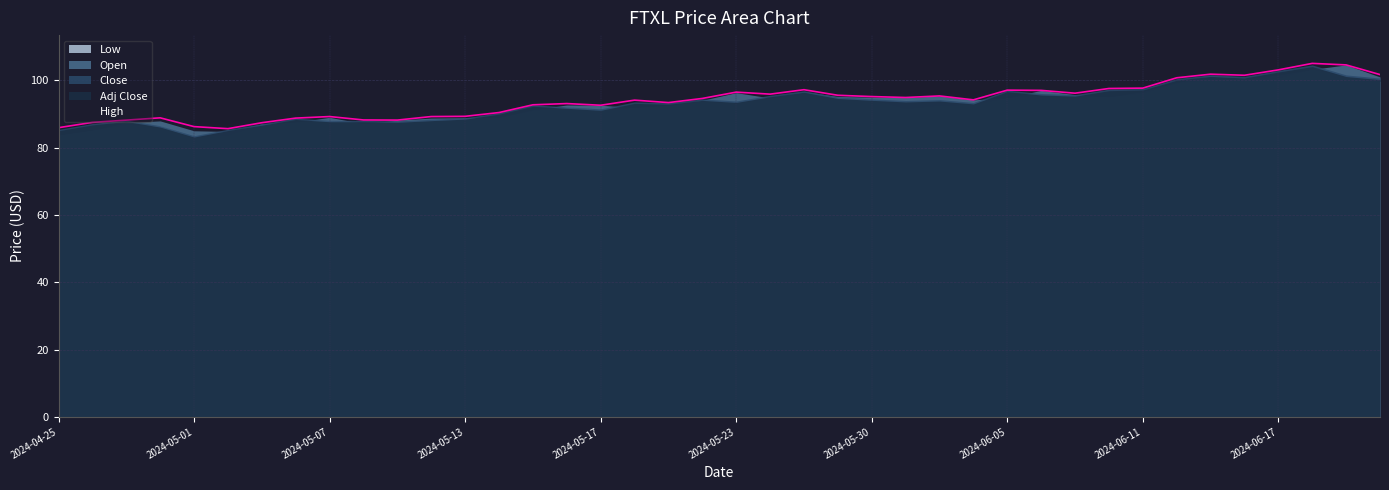

What are all the series names shown in the legend?

Low, Open, Close, Adj Close, High